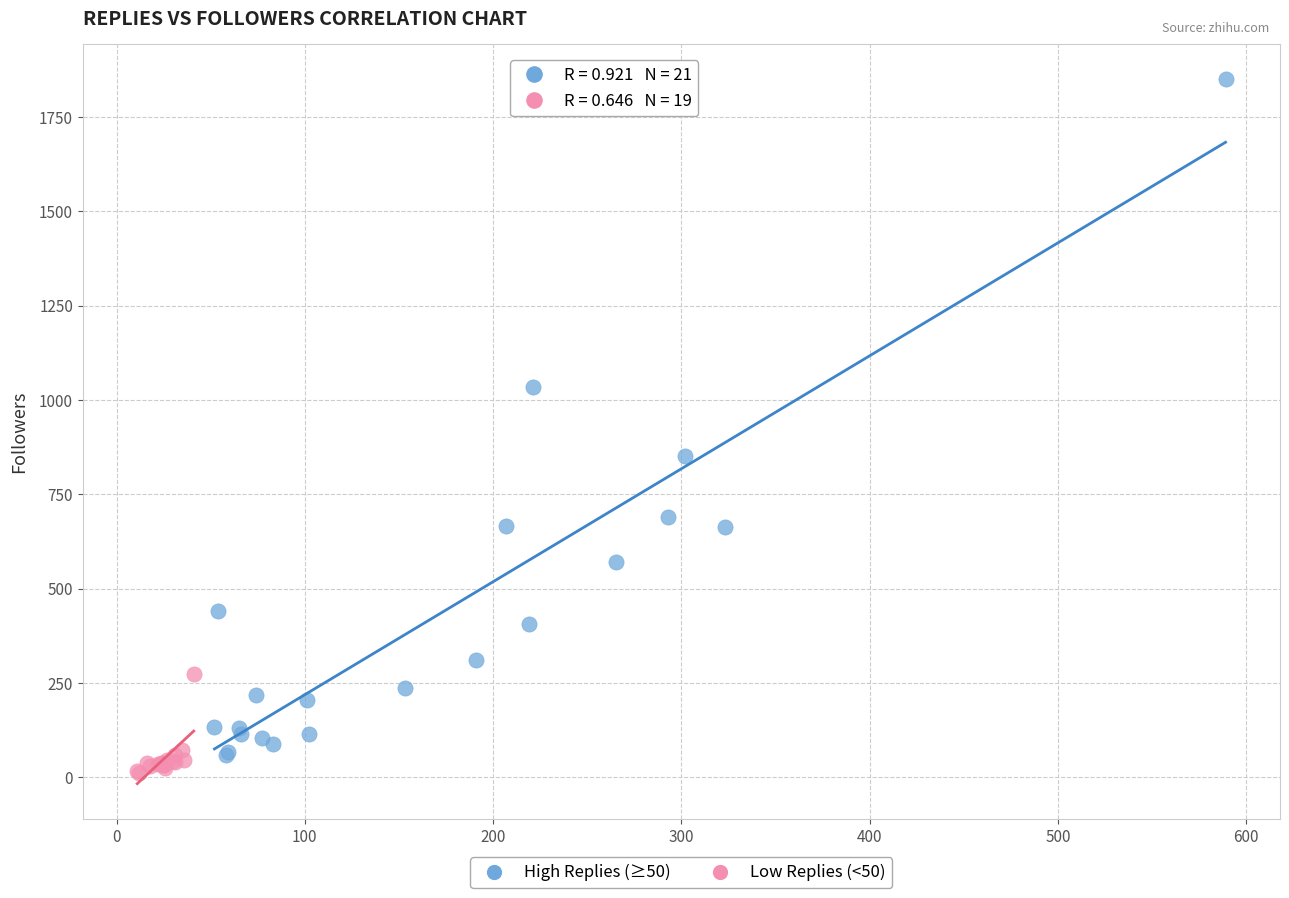

Which series contains the lowest Y value?

Low Replies (<50)